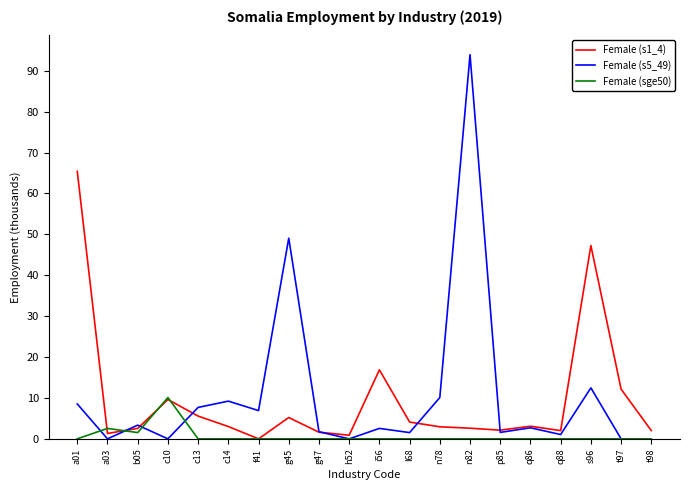

At how many categories does at least one series exceed 83?

1